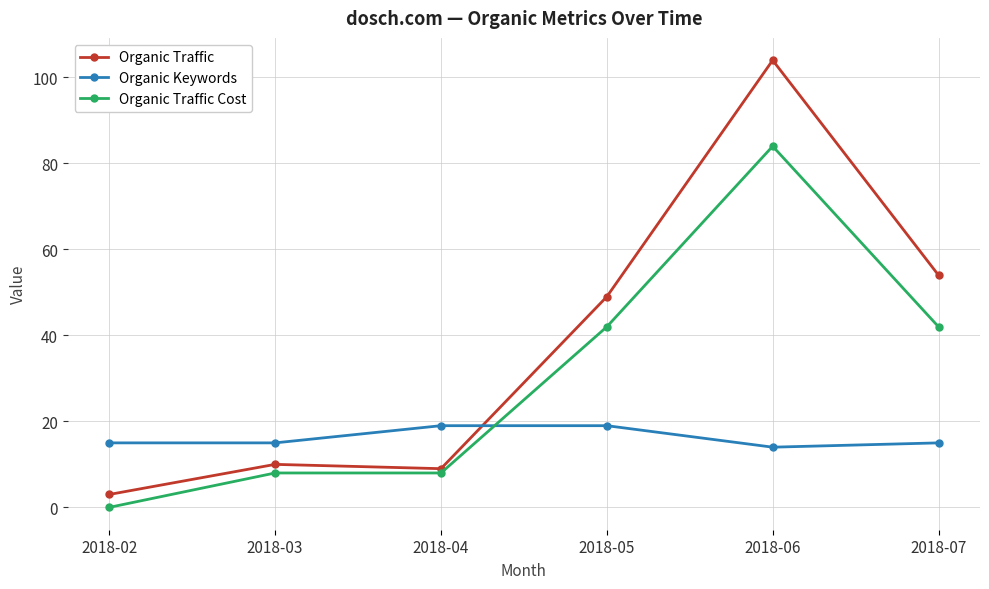

List the series in order of their peak value, highest first.

Organic Traffic, Organic Traffic Cost, Organic Keywords